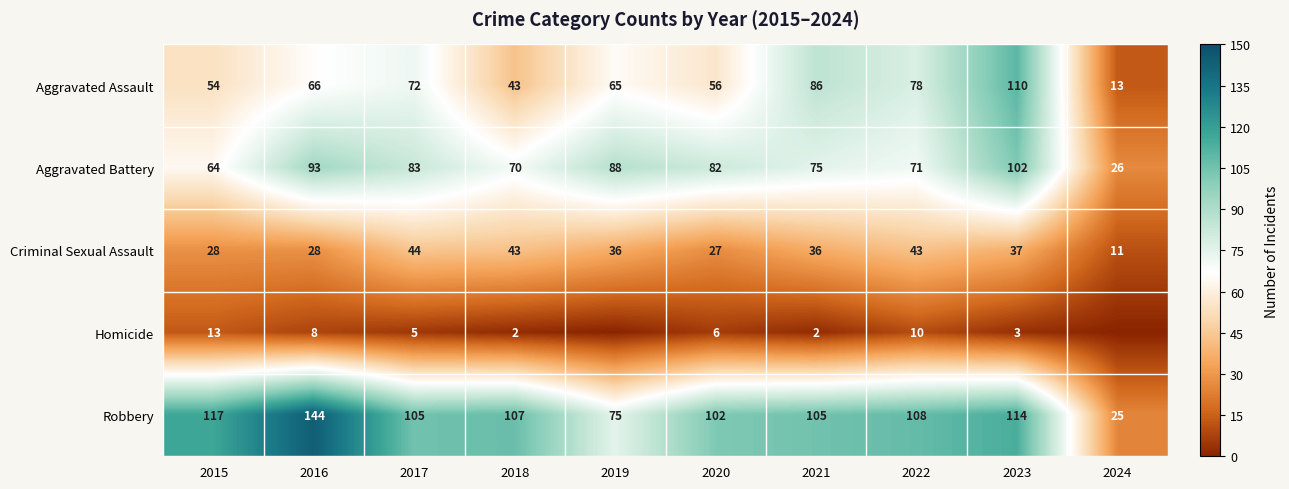

What is the maximum value shown in the chart?

144